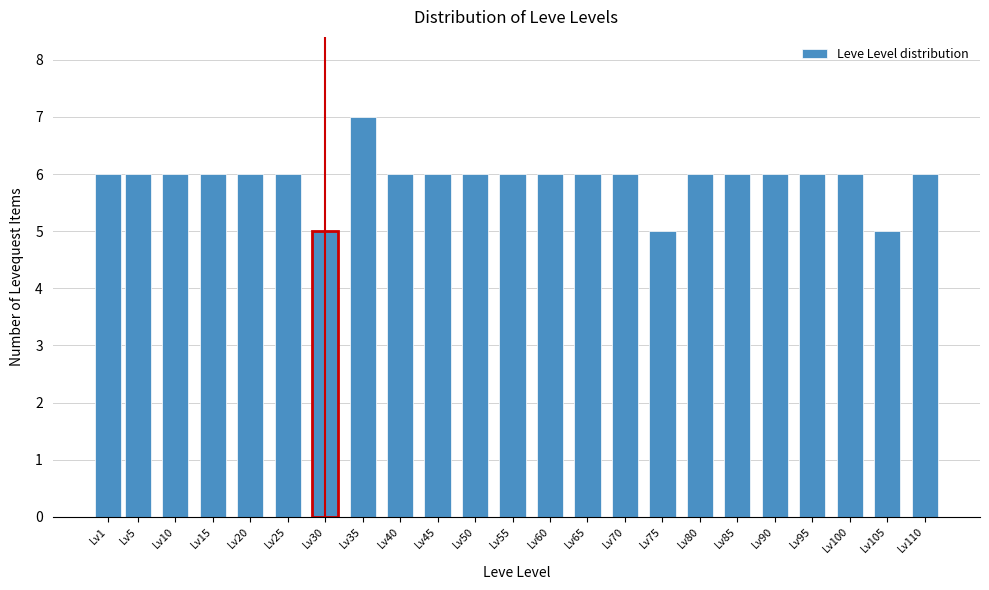

Reading left to right, list all the values displayed in this chart.

6	6	6	6	6	6	5	7	6	6	6	6	6	6	6	5	6	6	6	6	6	5	6